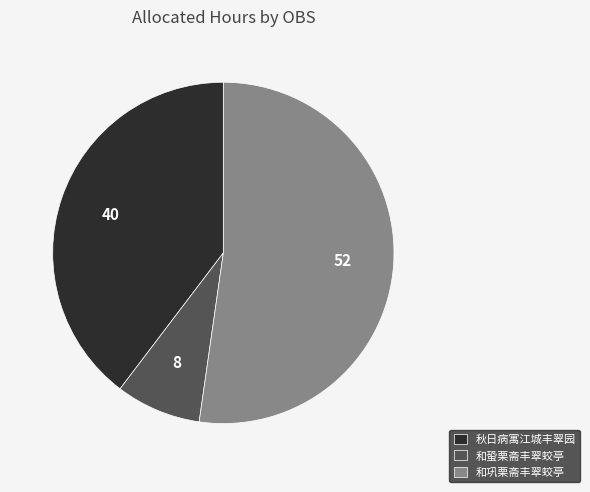

Is 和巩栗斋丰翠蛟亭 the majority of the pie?

Yes